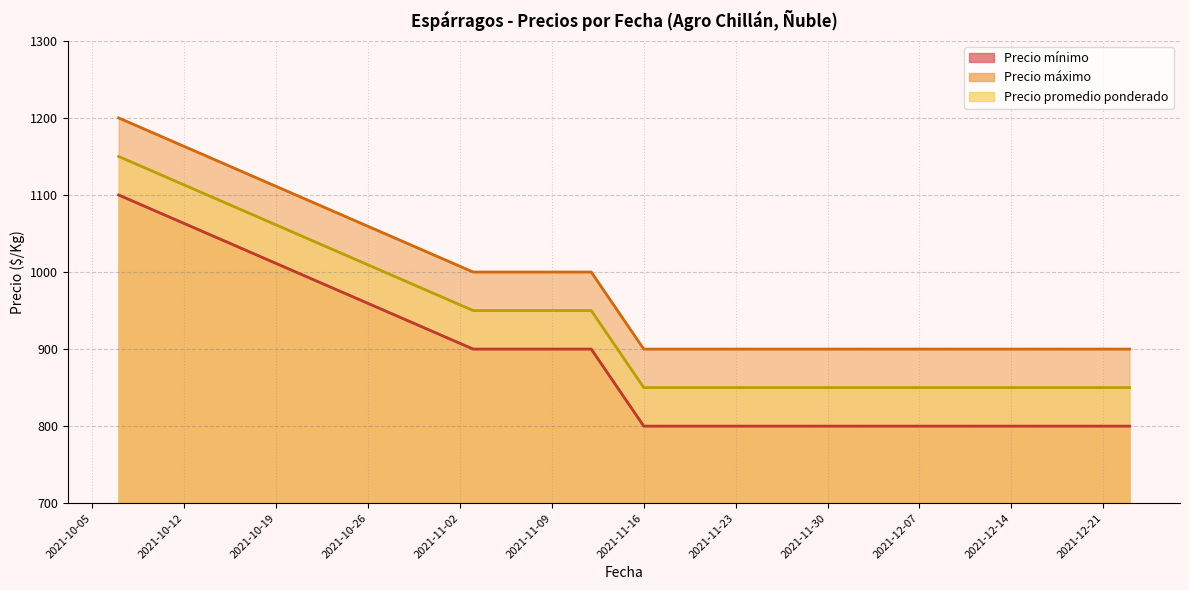

How many distinct data groups are displayed?

3